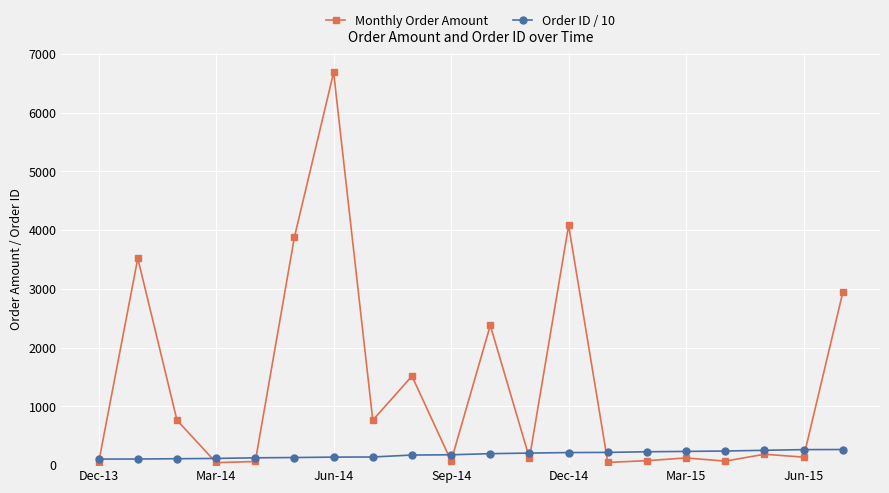

What is the value of the Order ID / 10 point at the 5th from the left?

124.6